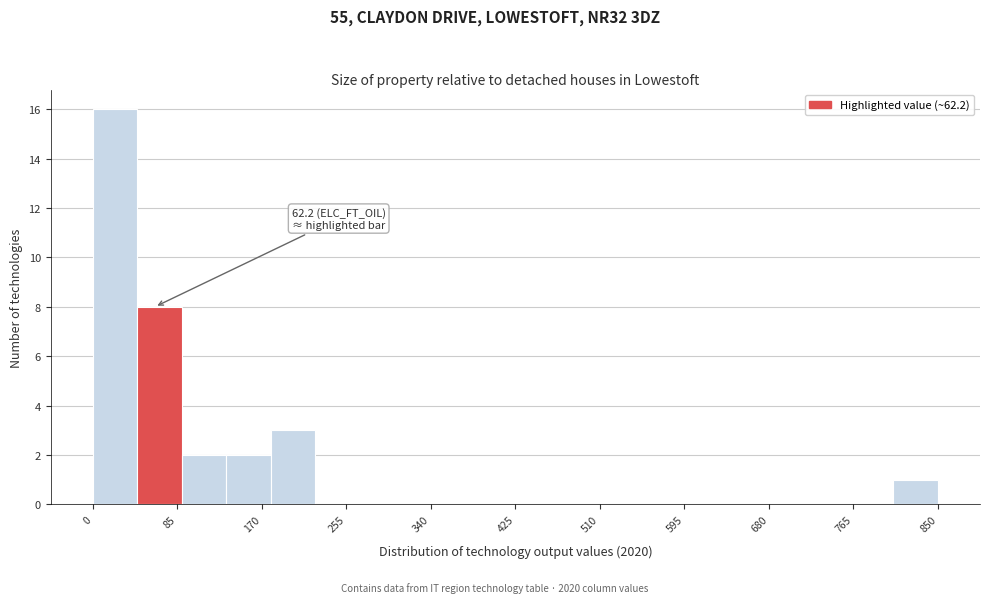

Which range on the x-axis has the tallest bar?

0 to 40